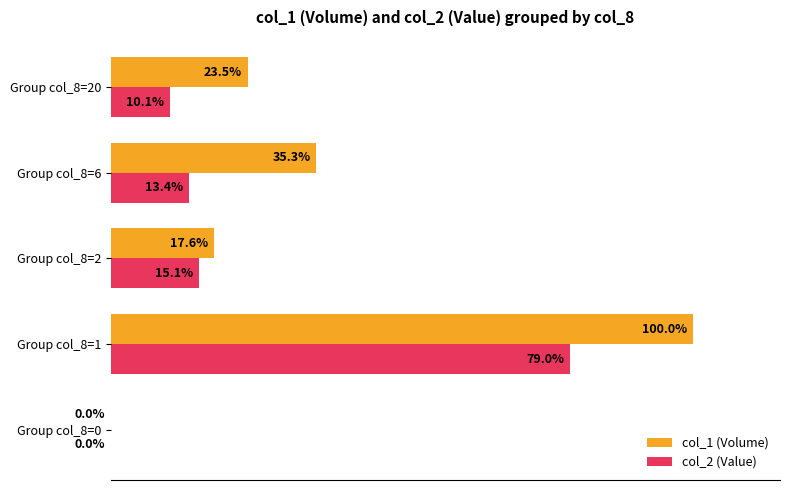

At which category is the sum across all series the highest?

Group col_8=1